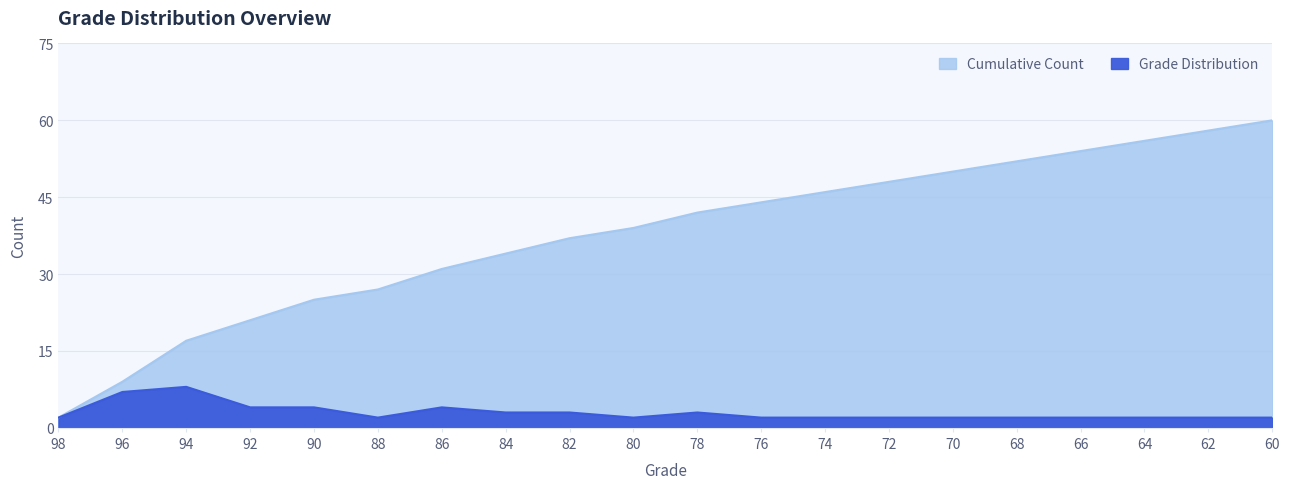

At how many categories does at least one series exceed 41?

10